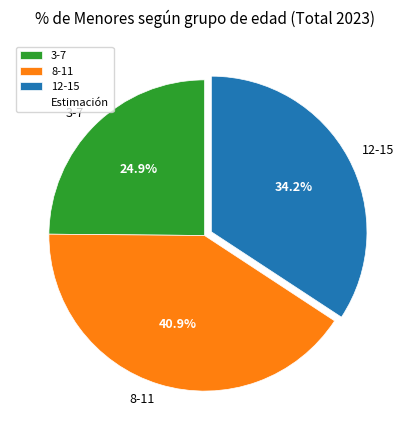

Which slice is the largest?

8-11